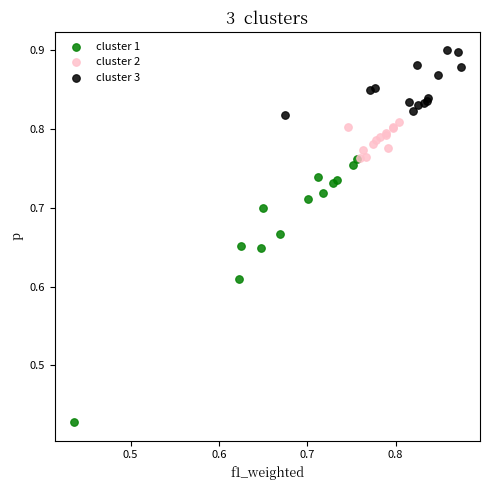

Which series has the widest spread of Y values?

cluster 1